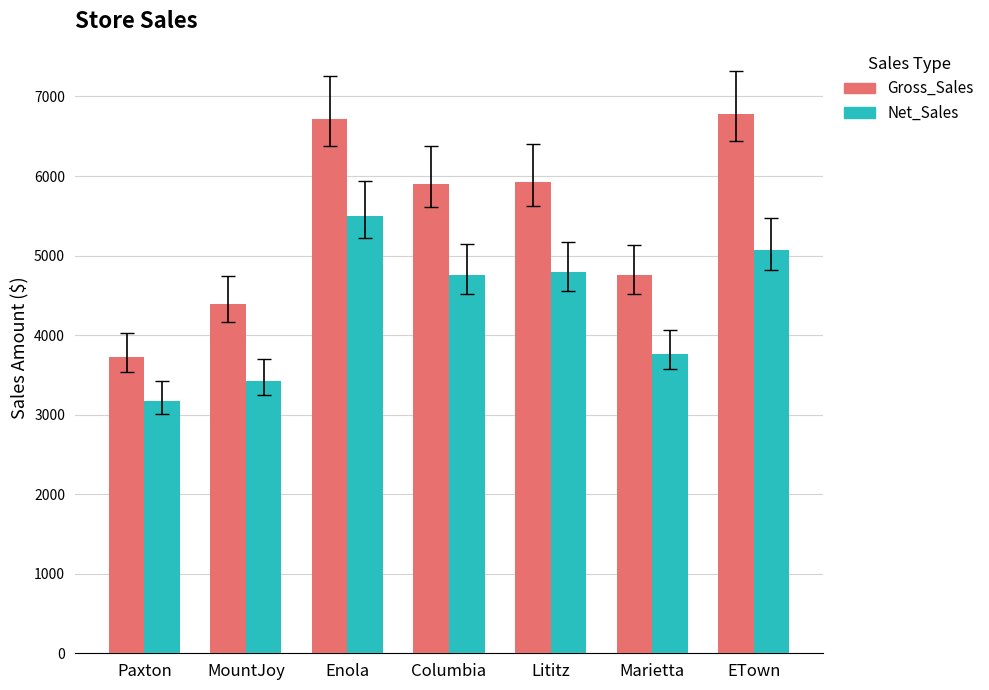

Where does the Net_Sales series first go above 4761?

Enola